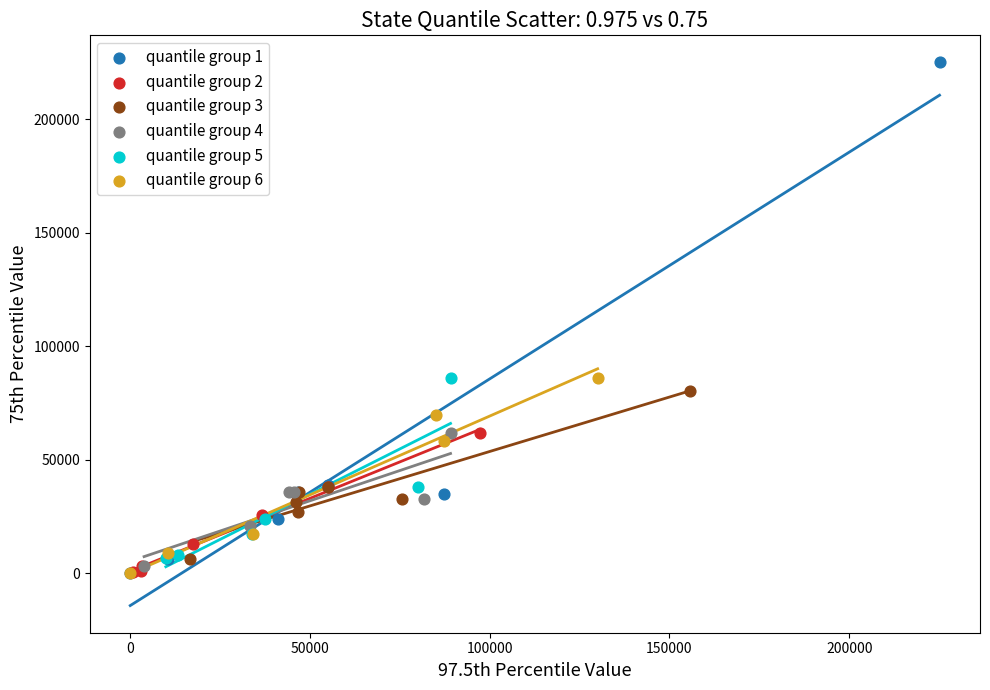

Which series has the largest Y range (max minus min)?

quantile group 1